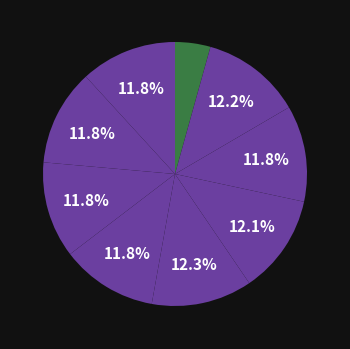

How many slices are in this pie chart?

9